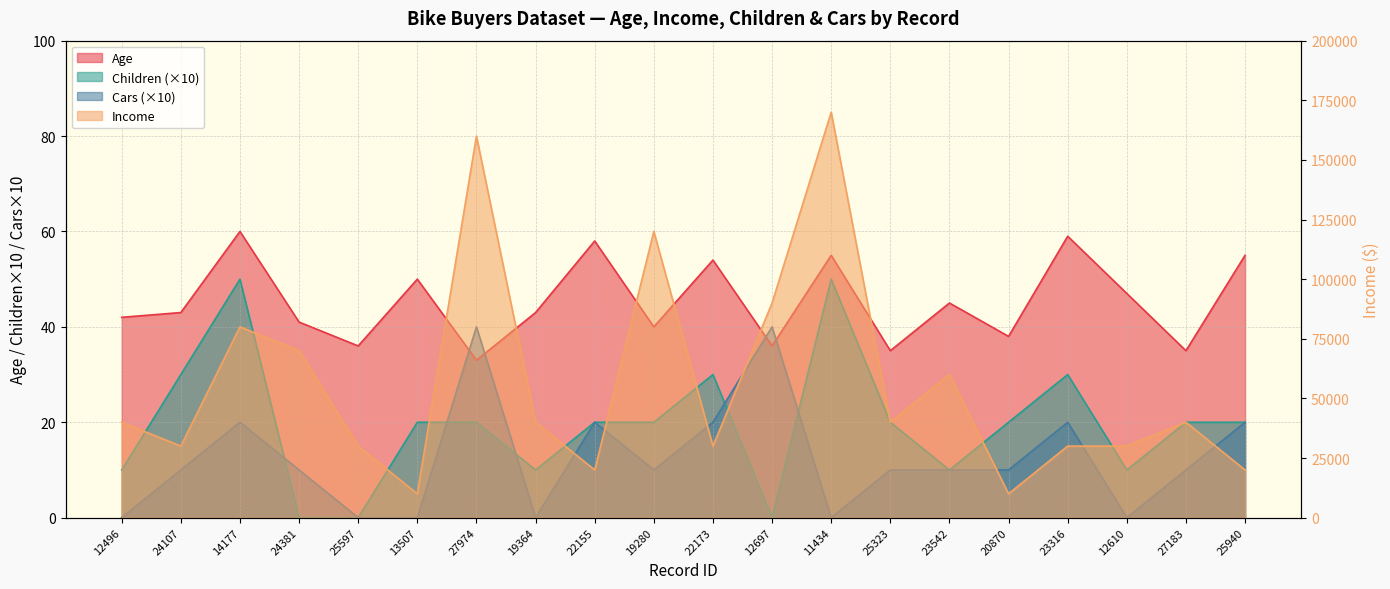

How many interior local valleys does the Age series have?

7